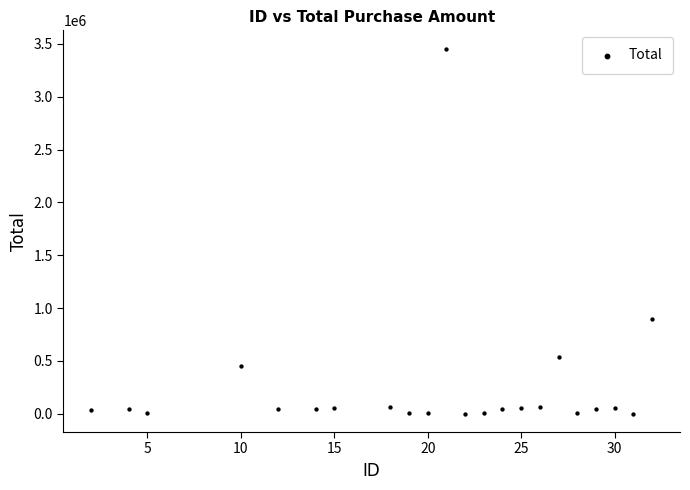

What Y value in the scatter plot is closest to 1728495?

897575